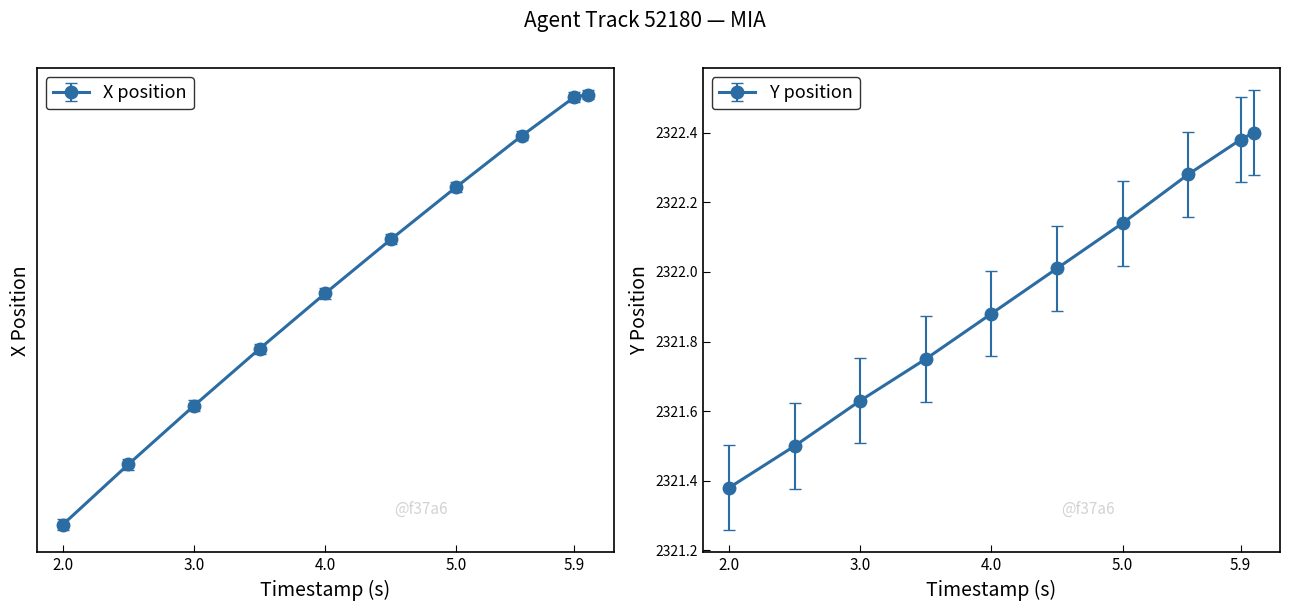

Which has a higher value, 5.0 or 2.5?

5.0